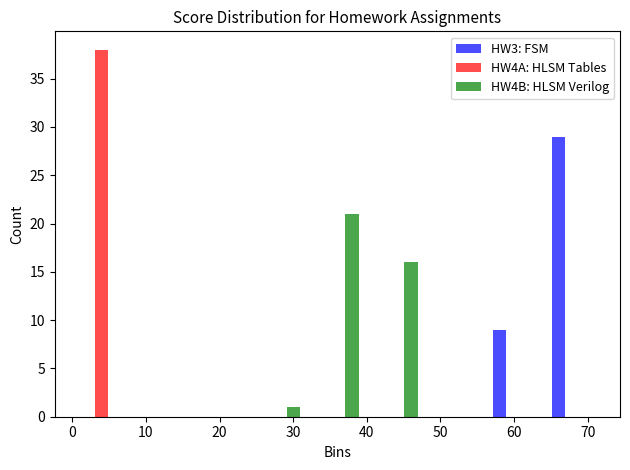

What is the height of the HW3: FSM bar covering 56 to 64 on the x-axis? The values are not printed on the chart, so give them approximately, as read against the axis.

9